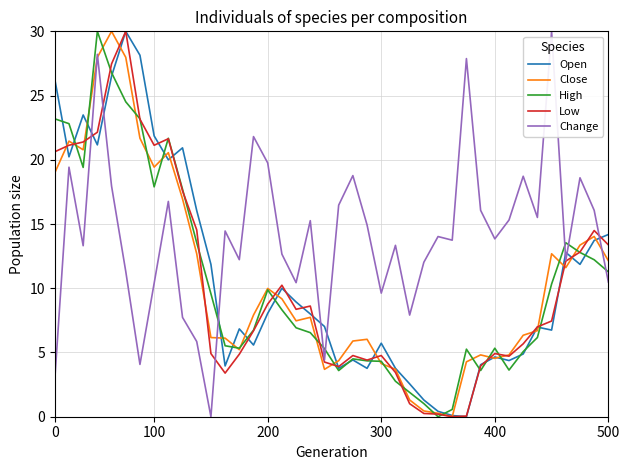

What is the difference between the maximum and second lowest values in the Close series?

29.7